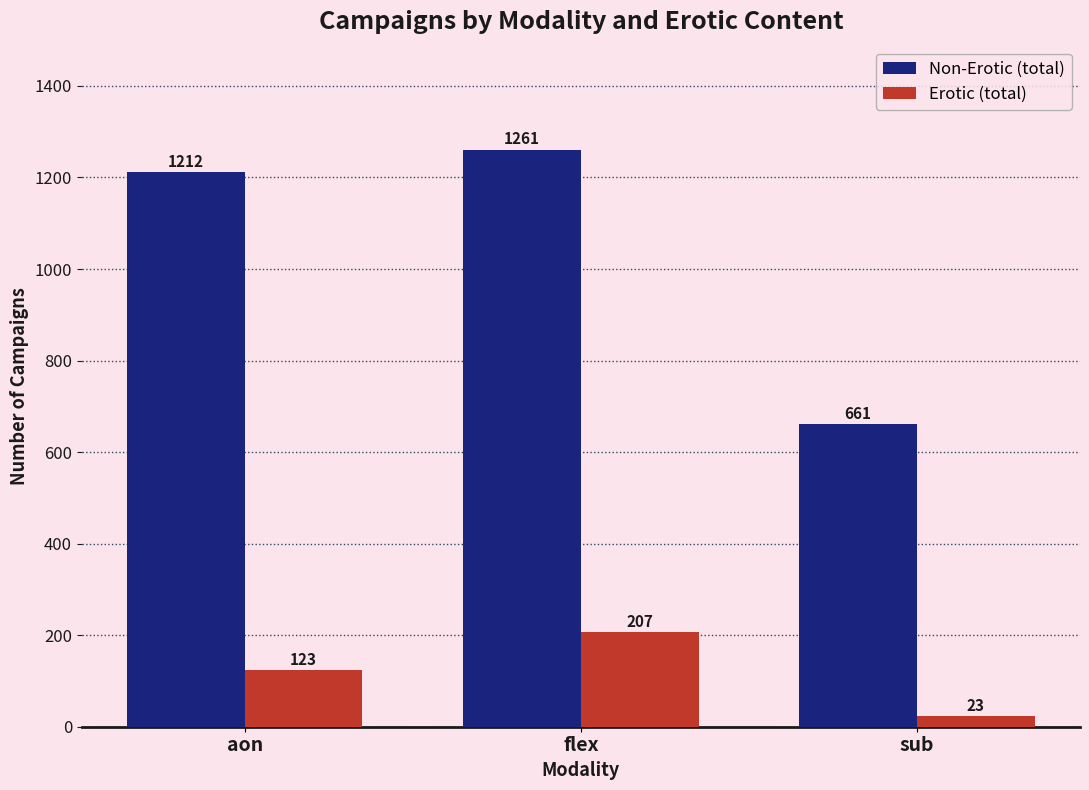

How many bars are there in total?

6